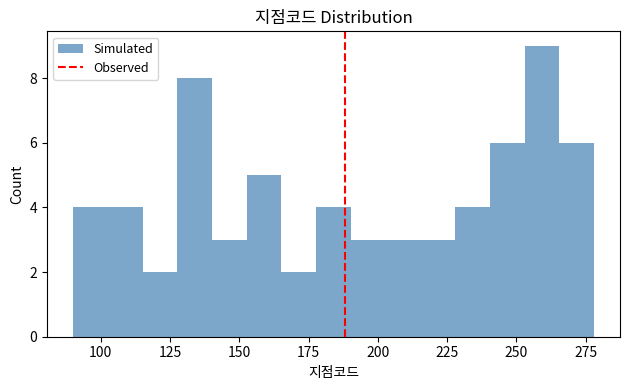

Read against the x-axis, roughly where is the centre of the tallest bar?

260